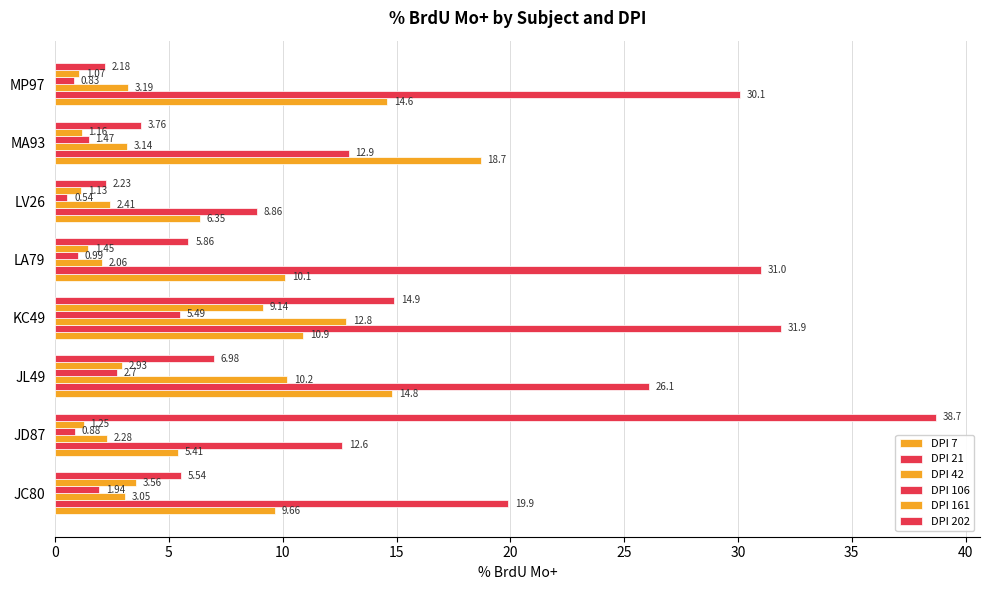

How many values in the DPI 7 series exceed 10?

5